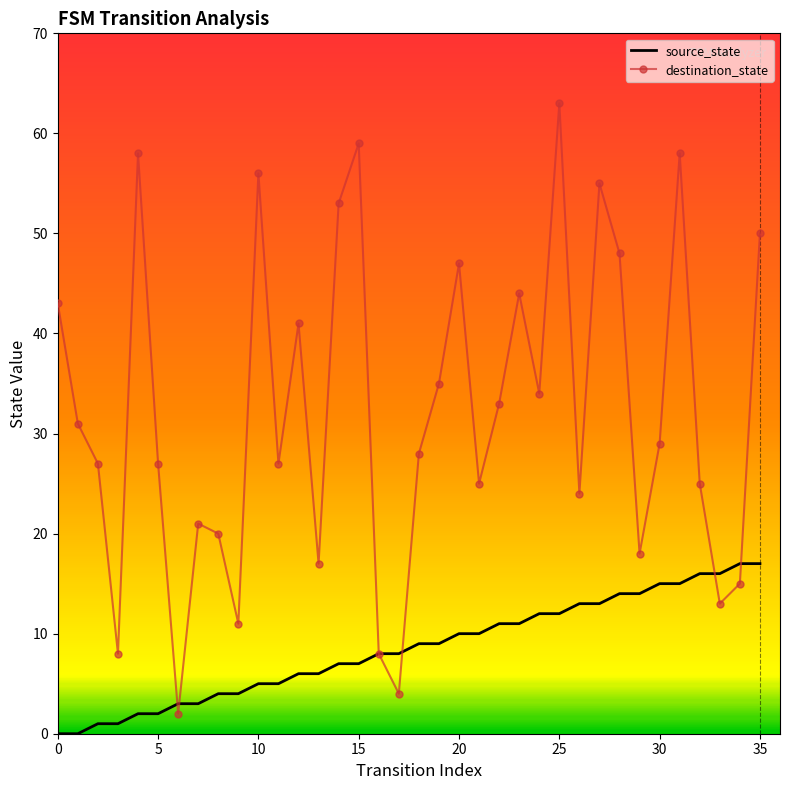

What is the maximum value shown in the chart?

63